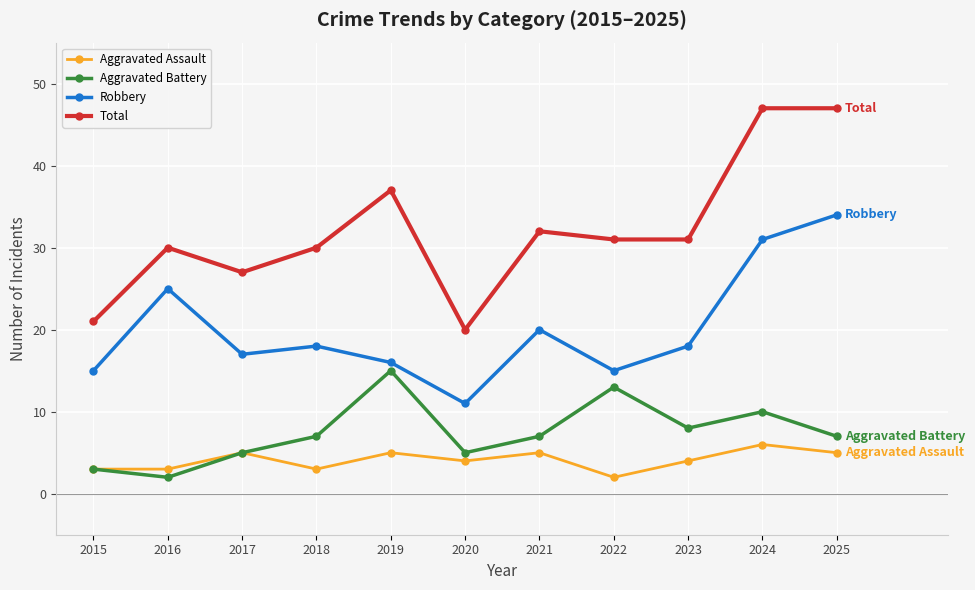

Reading left to right, what are all the values shown in this chart?

Aggravated Assault: 3	3	5	3	5	4	5	2	4	6	5
Aggravated Battery: 3	2	5	7	15	5	7	13	8	10	7
Robbery: 15	25	17	18	16	11	20	15	18	31	34
Total: 21	30	27	30	37	20	32	31	31	47	47